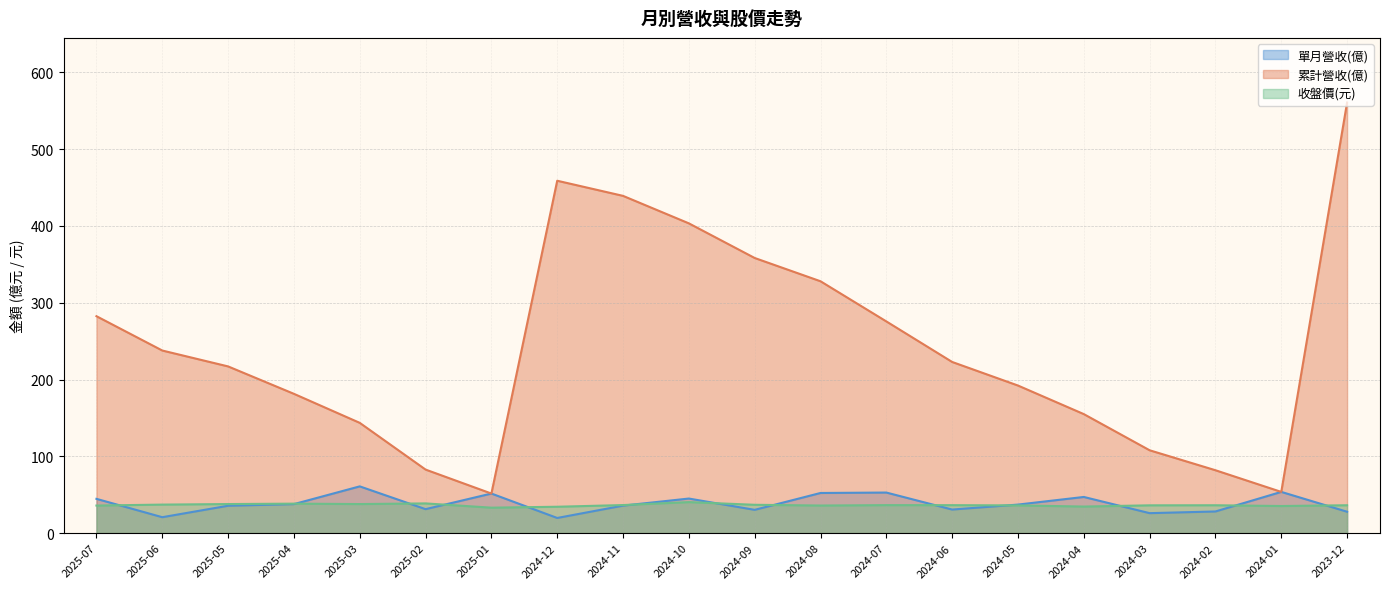

What is the spread (max minus min) of values at 2024-11?

403.4